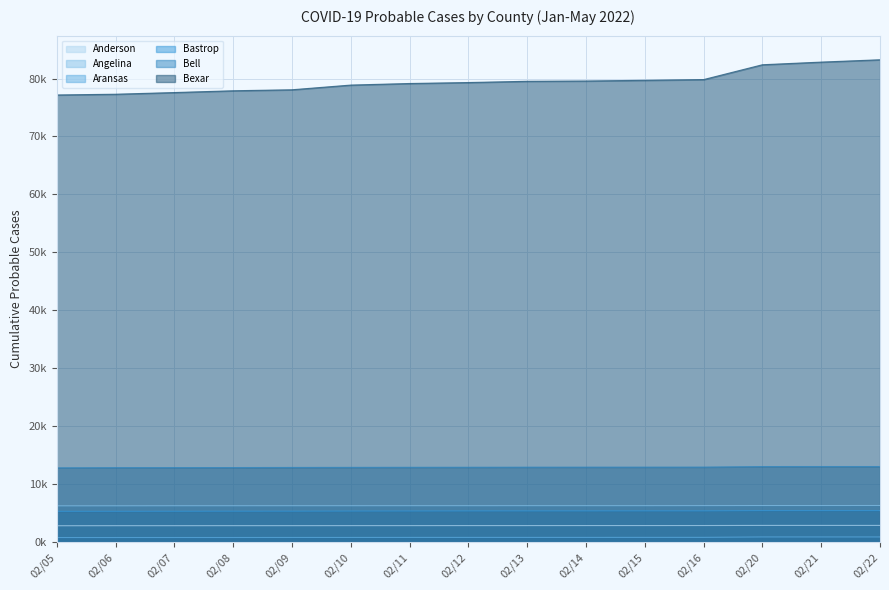

Reading left to right, what are all the values shown in this chart?

Anderson: 02/05=2.8	02/06=2.8	02/07=2.8	02/08=2.8	02/09=2.8	02/10=2.9	02/11=2.9	02/12=2.9	02/13=2.9	02/14=2.9	02/15=2.9	02/16=2.9	02/20=2.9	02/21=2.9	02/22=2.9
Angelina: 02/05=6.3	02/06=6.3	02/07=6.3	02/08=6.3	02/09=6.3	02/10=6.3	02/11=6.3	02/12=6.3	02/13=6.3	02/14=6.3	02/15=6.3	02/16=6.3	02/20=6.3	02/21=6.3	02/22=6.3
Aransas: 02/05=0.8	02/06=0.8	02/07=0.8	02/08=0.8	02/09=0.8	02/10=0.8	02/11=0.8	02/12=0.8	02/13=0.8	02/14=0.8	02/15=0.8	02/16=0.8	02/20=0.9	02/21=0.9	02/22=0.9
Bastrop: 02/05=5.3	02/06=5.3	02/07=5.3	02/08=5.3	02/09=5.4	02/10=5.4	02/11=5.4	02/12=5.4	02/13=5.4	02/14=5.4	02/15=5.4	02/16=5.4	02/20=5.4	02/21=5.4	02/22=5.4
Bell: 02/05=12.8	02/06=12.9	02/07=12.9	02/08=12.9	02/09=12.9	02/10=12.9	02/11=12.9	02/12=12.9	02/13=12.9	02/14=12.9	02/15=12.9	02/16=13.0	02/20=13.0	02/21=13.0	02/22=13.0
Bexar: 02/05=77.2	02/06=77.3	02/07=77.6	02/08=77.9	02/09=78.1	02/10=78.9	02/11=79.1	02/12=79.3	02/13=79.5	02/14=79.6	02/15=79.7	02/16=79.8	02/20=82.4	02/21=82.8	02/22=83.2